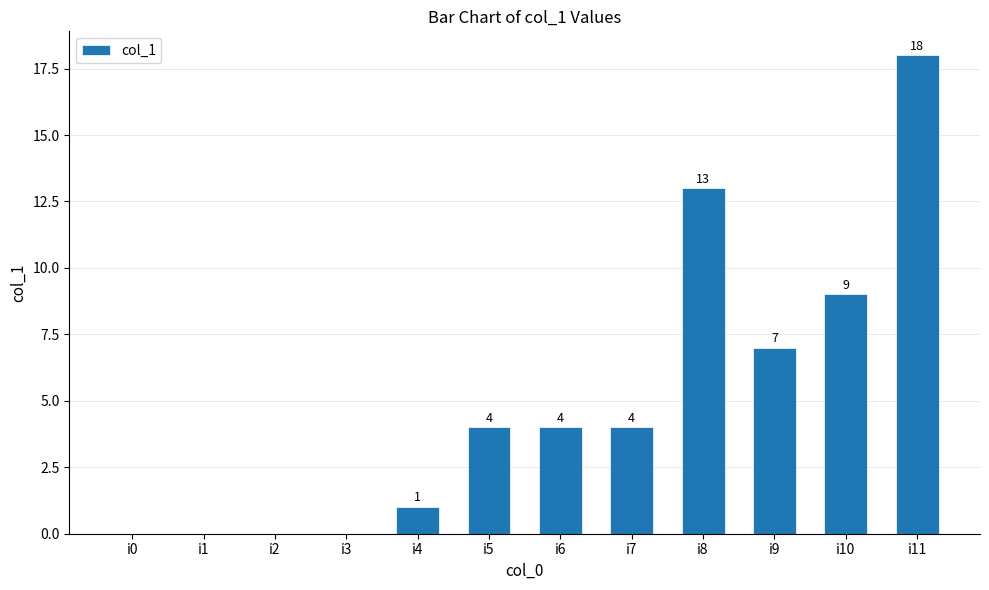

What is the maximum value shown in the chart?

18